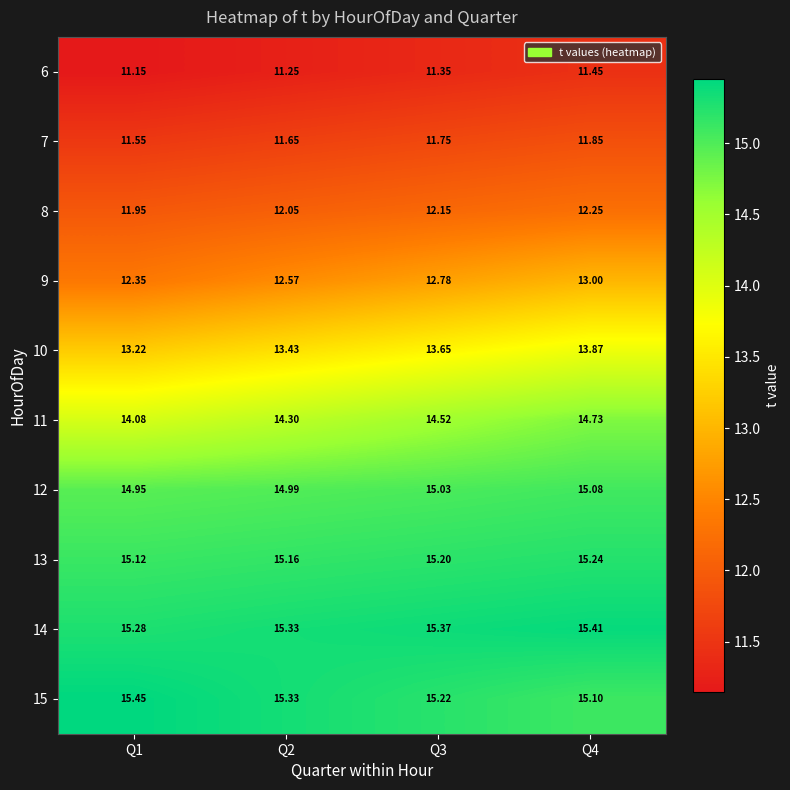

What is the minimum value shown in the chart?

11.2